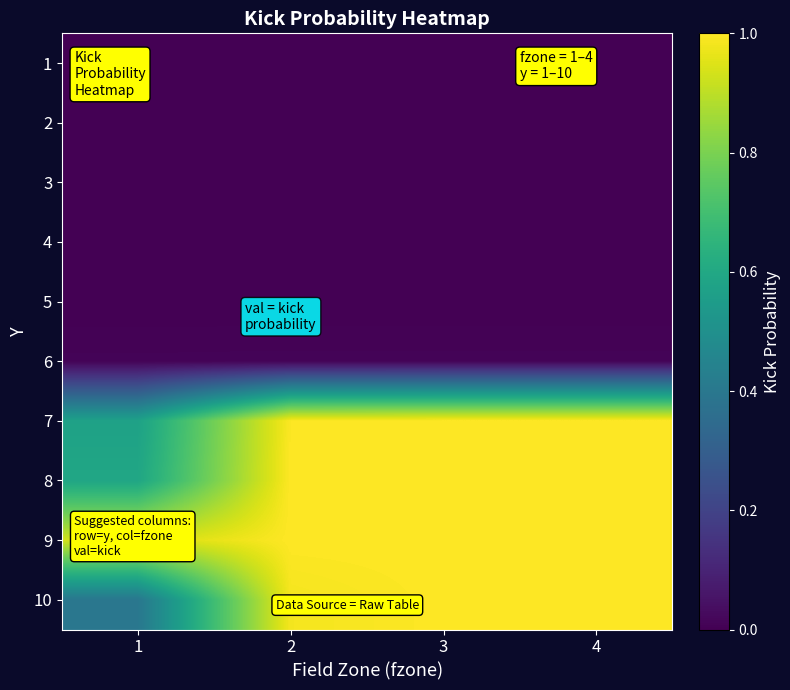

How many distinct data groups are displayed?

10